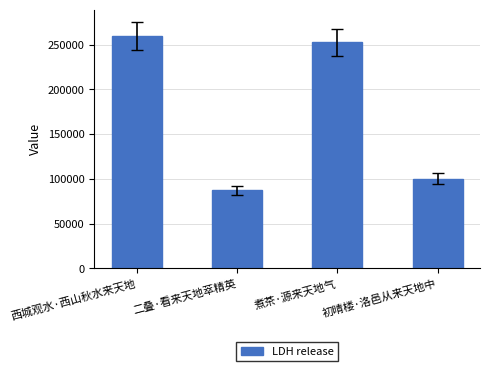

How many values are below 252549?

2